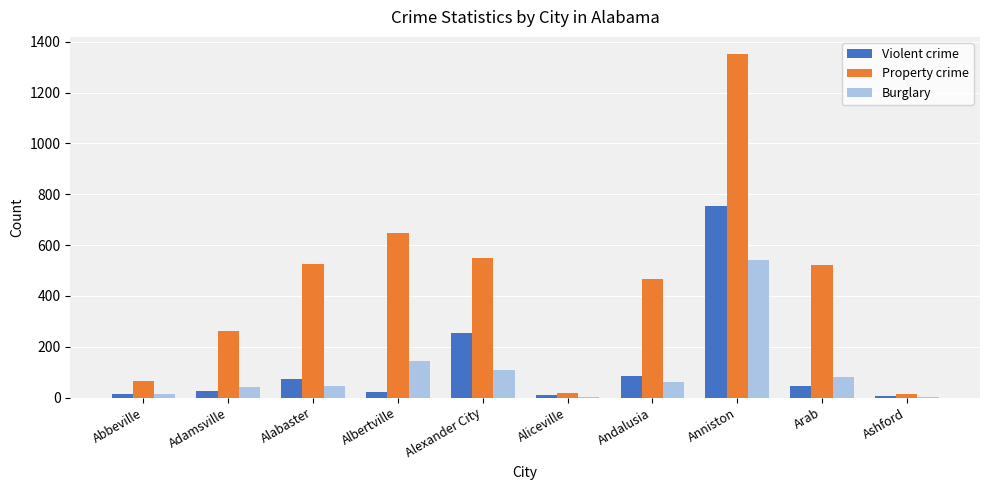

Which series has the largest total across all categories?

Property crime